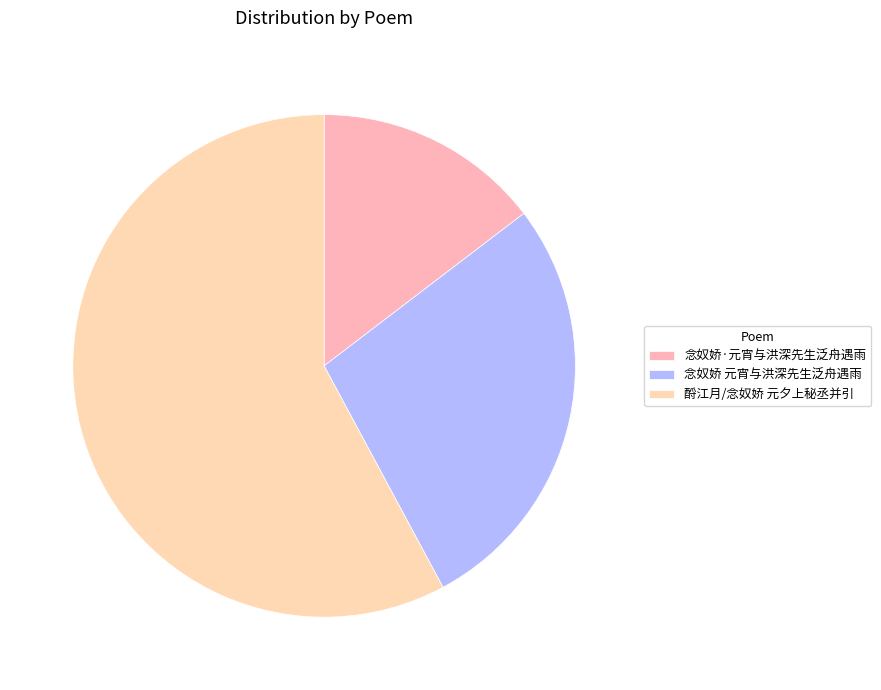

Is the sum of 念奴娇 元宵与洪深先生泛舟遇雨 and 念奴娇·元宵与洪深先生泛舟遇雨 greater than half?

No